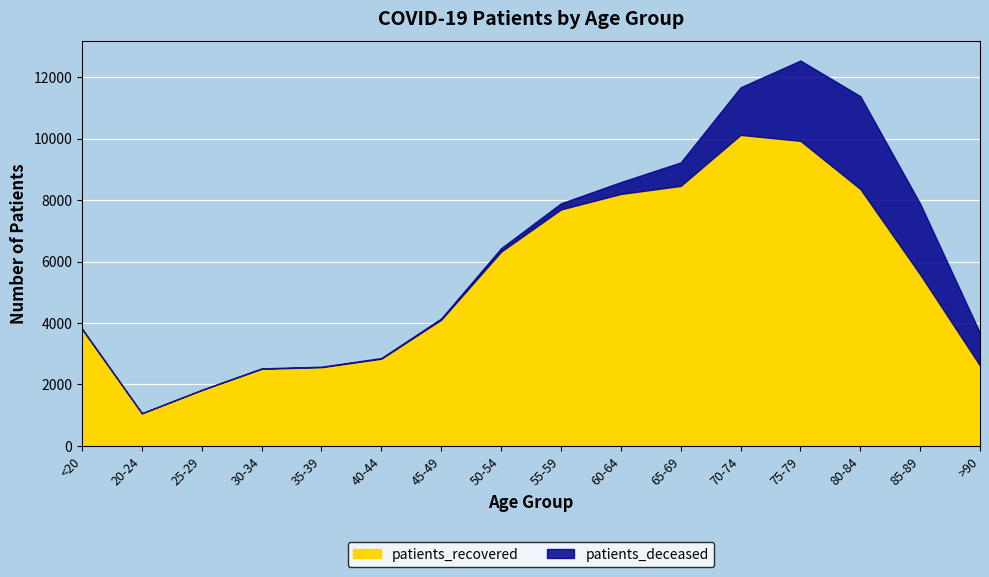

Which series changed the most between 20-24 and 80-84?

patients_recovered